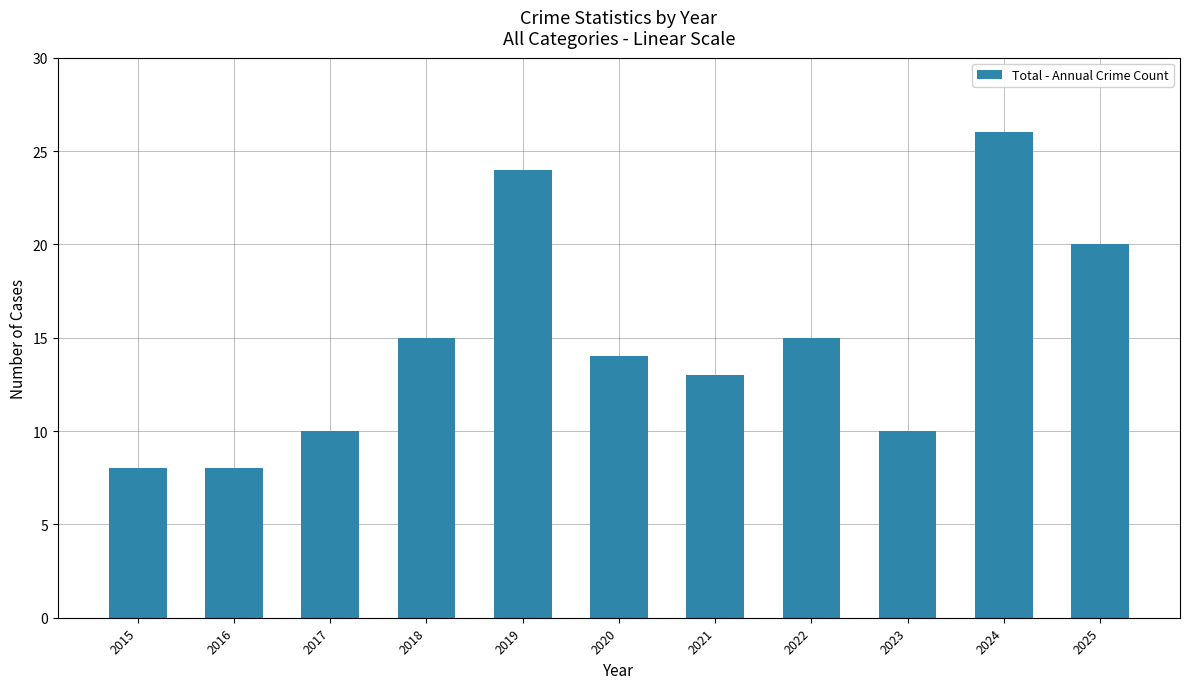

What is the value of the 9th bar from the left?

10